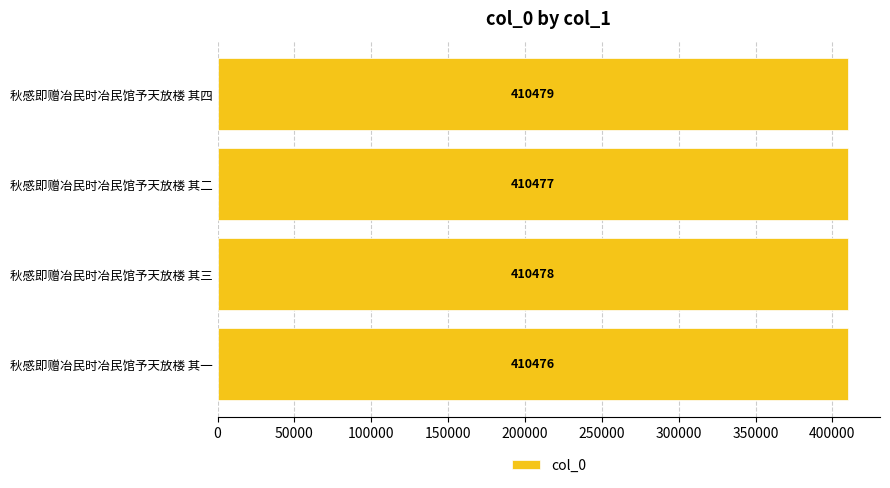

Reading bottom to top, extract all data points from this chart.

秋感即赠冶民时冶民馆予天放楼 其一=410476	秋感即赠冶民时冶民馆予天放楼 其三=410478	秋感即赠冶民时冶民馆予天放楼 其二=410477	秋感即赠冶民时冶民馆予天放楼 其四=410479